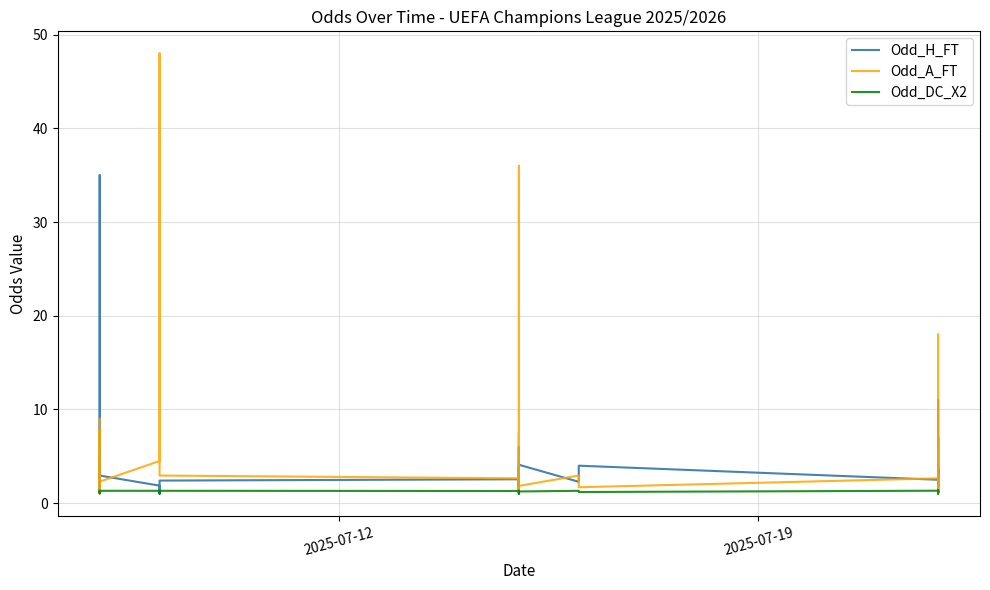

What is the highest value of the Odd_DC_X2 series?

1.4